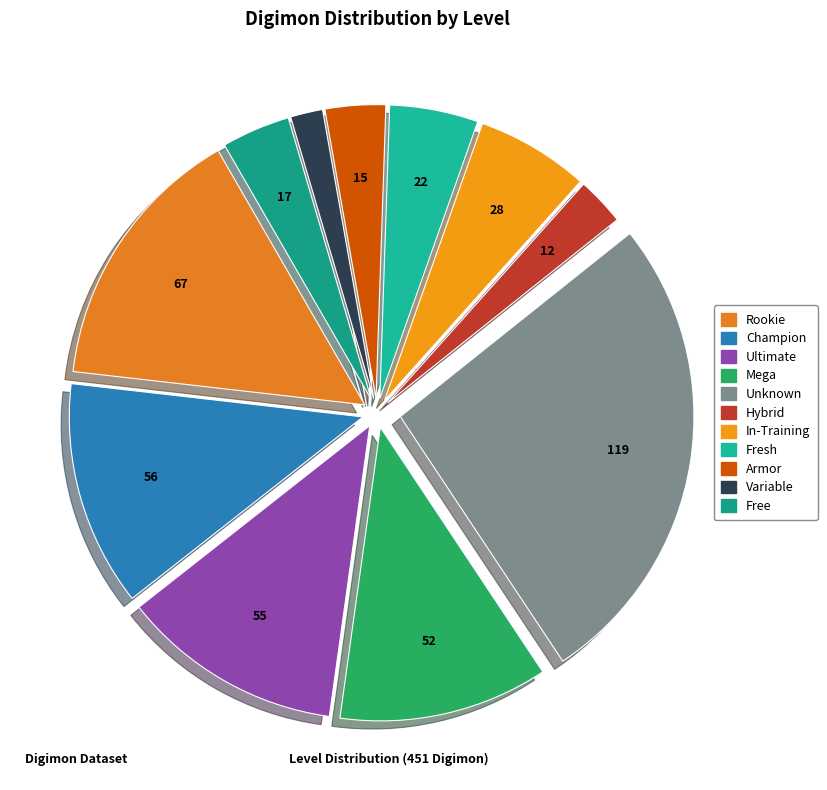

Between Ultimate and Rookie, which is larger?

Rookie